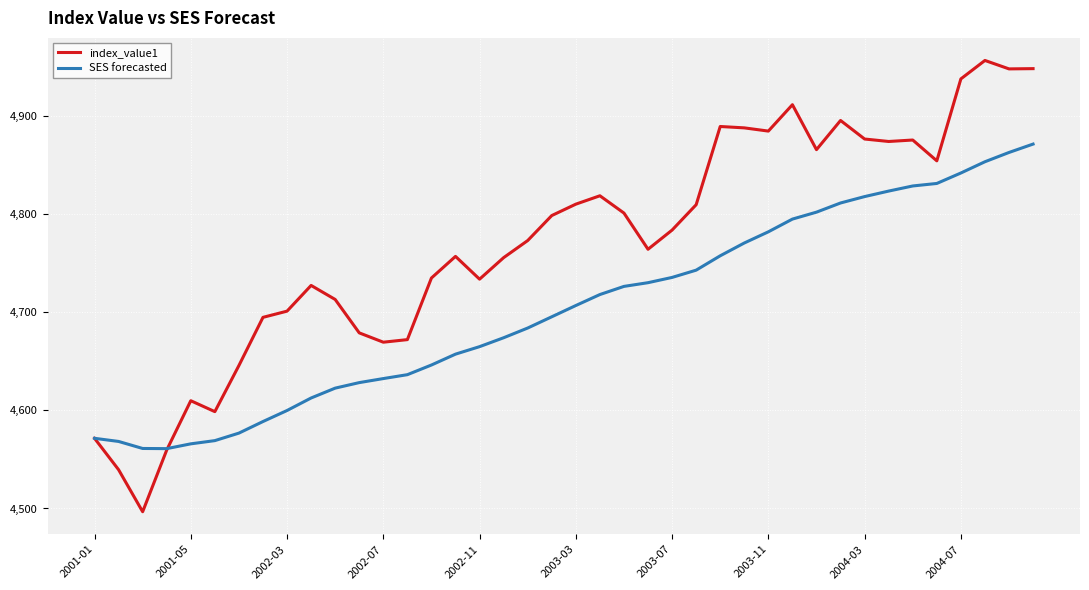

Which series has the largest range (max minus min)?

index_value1